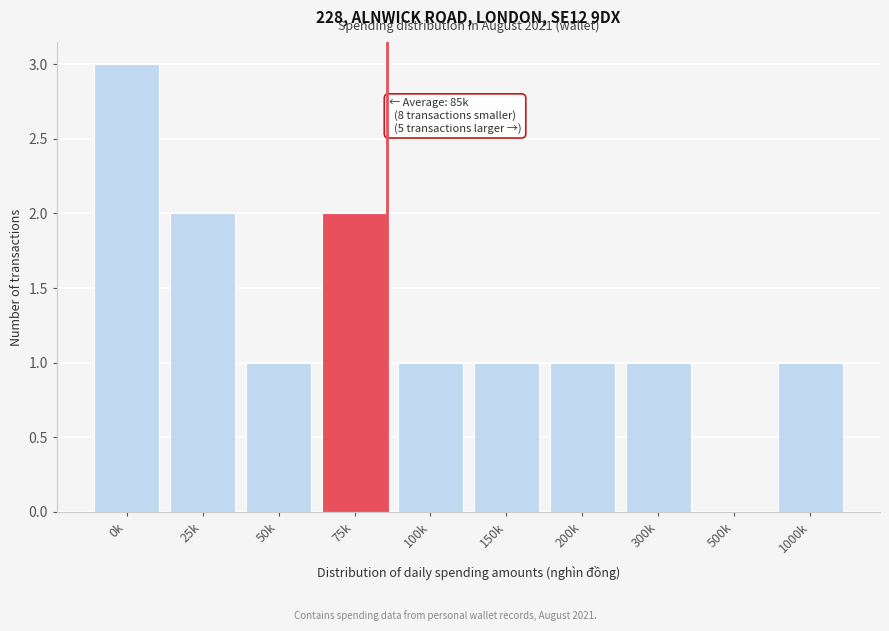

Reading right to left, what are all the values shown in this chart?

1000k=1	500k=0	300k=1	200k=1	150k=1	100k=1	75k=2	50k=1	25k=2	0k=3